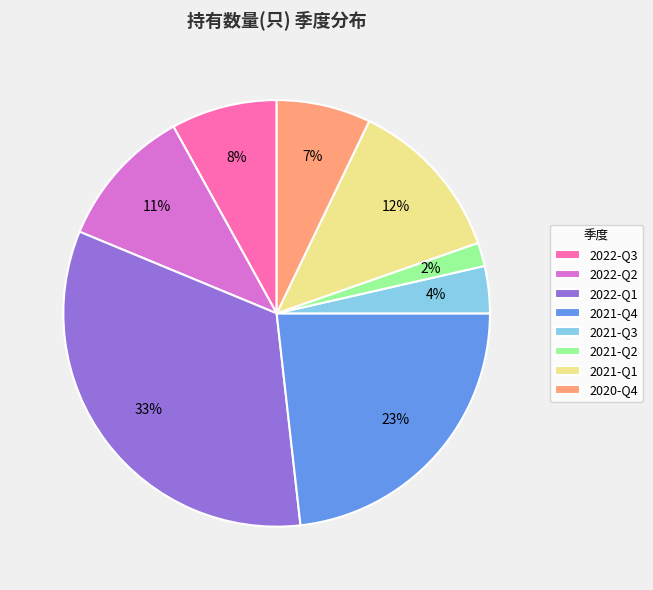

Rank the categories by value from lowest to highest.

2021-Q2, 2021-Q3, 2020-Q4, 2022-Q3, 2022-Q2, 2021-Q1, 2021-Q4, 2022-Q1